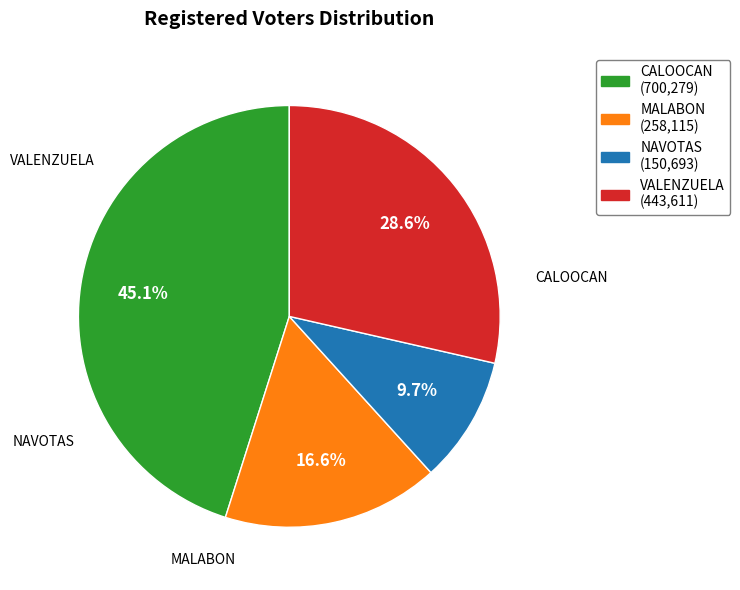

Which has a higher value, MALABON or VALENZUELA?

VALENZUELA